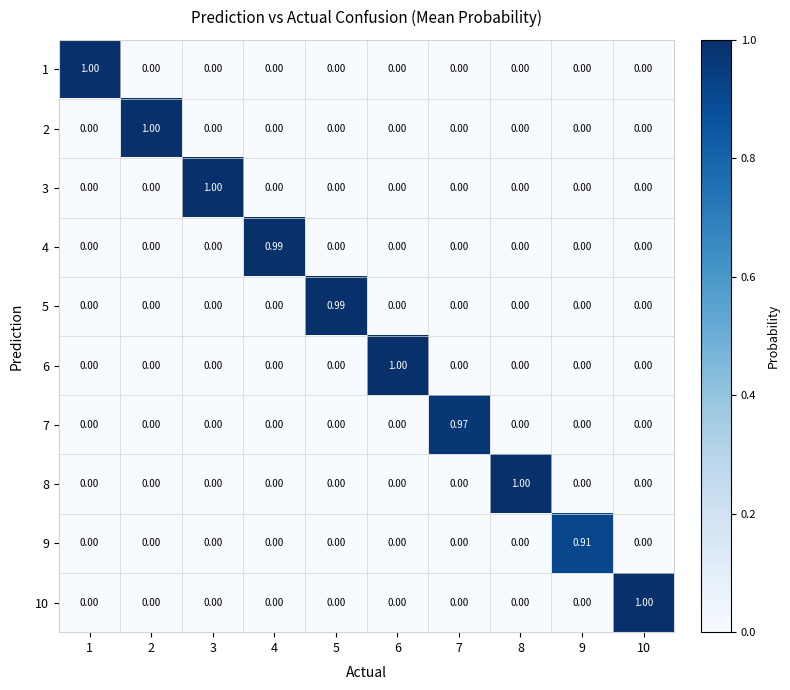

List the series in order of their peak value, highest first.

6, 2, 3, 8, 10, 1, 5, 4, 7, 9